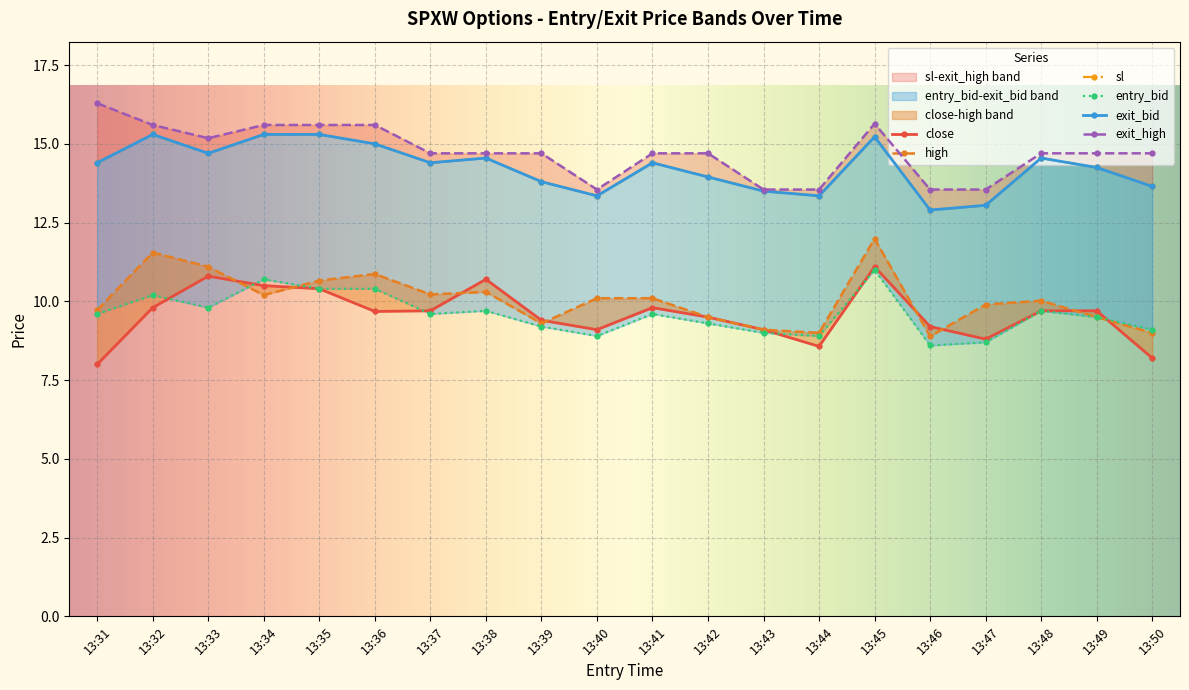

What is the difference between the second highest and minimum values in the close series?

2.8